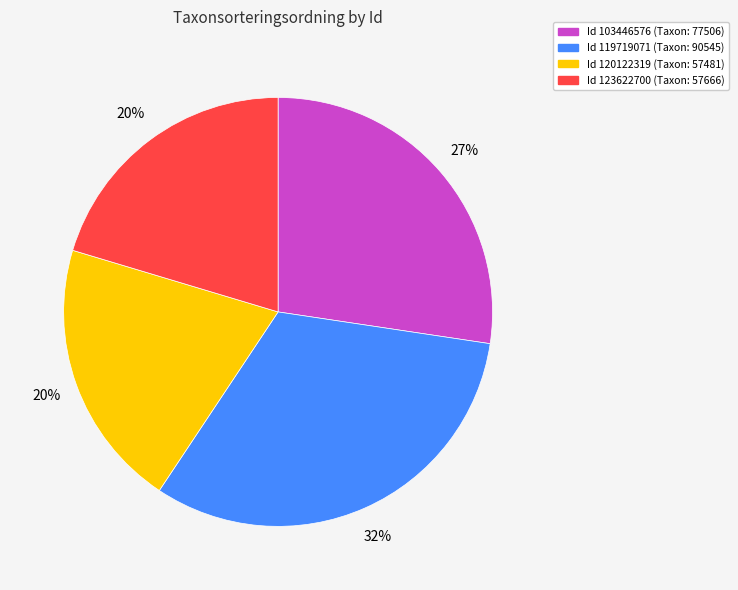

What percentage is the Id 119719071 (Taxon: 90545) slice, to the nearest percent?

32%